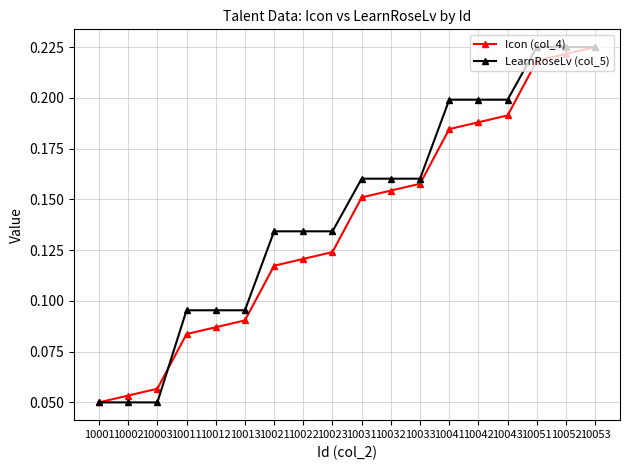

Rank the series by their average value, from highest to lowest.

LearnRoseLv (col_5), Icon (col_4)